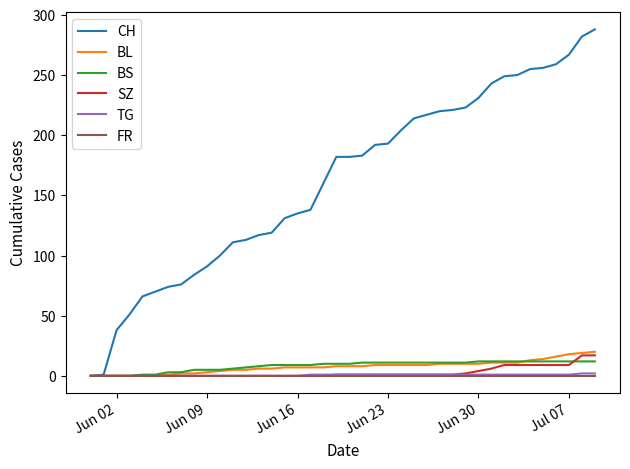

Which series has the largest total across all categories?

CH